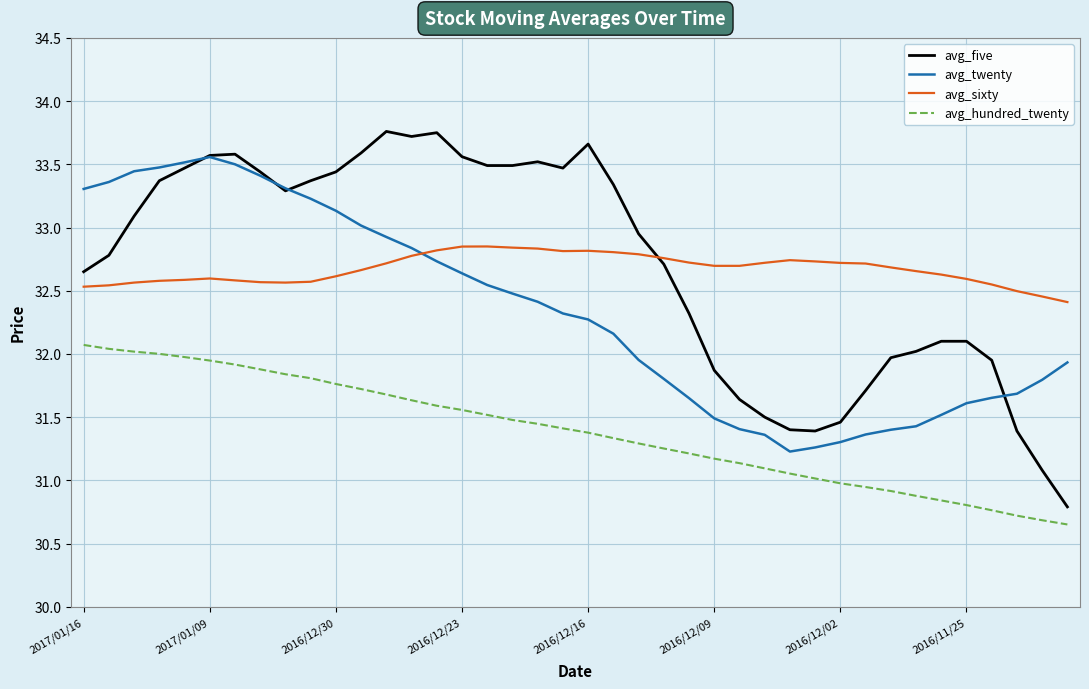

What is the minimum value for avg_twenty?

31.2